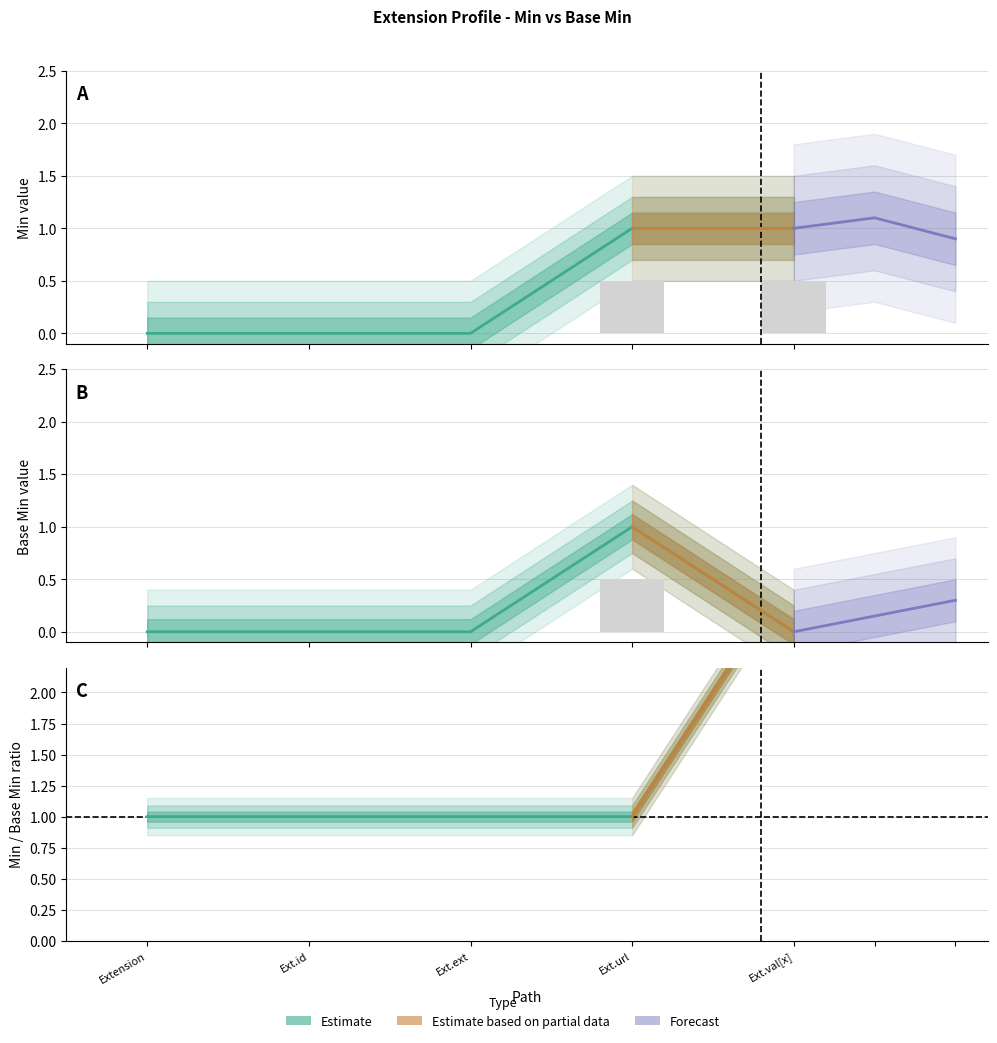

At which category is the sum across all series the highest?

Ext.url